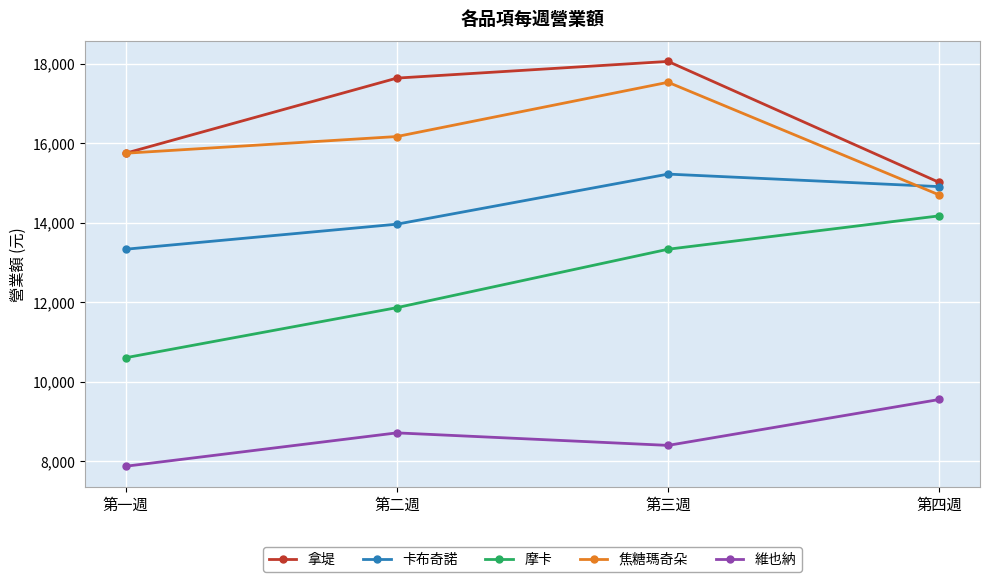

Count the 焦糖瑪奇朵 values in the range 15750 to 17535.

3